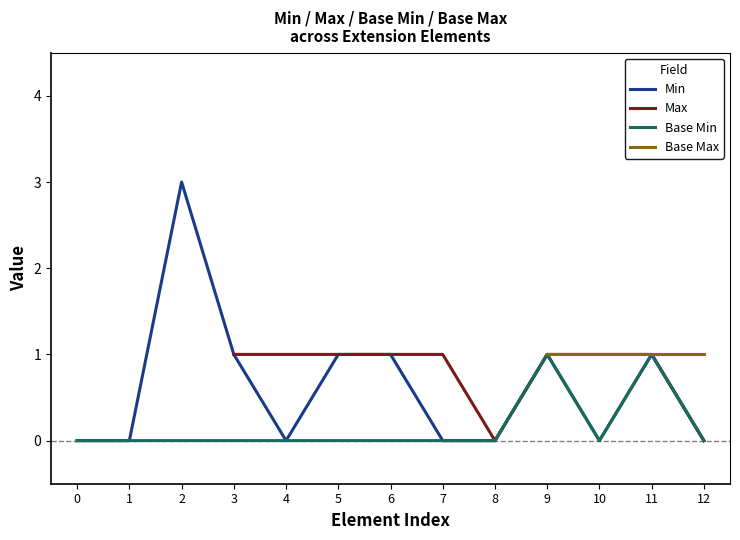

Which series has the largest total across all categories?

Min